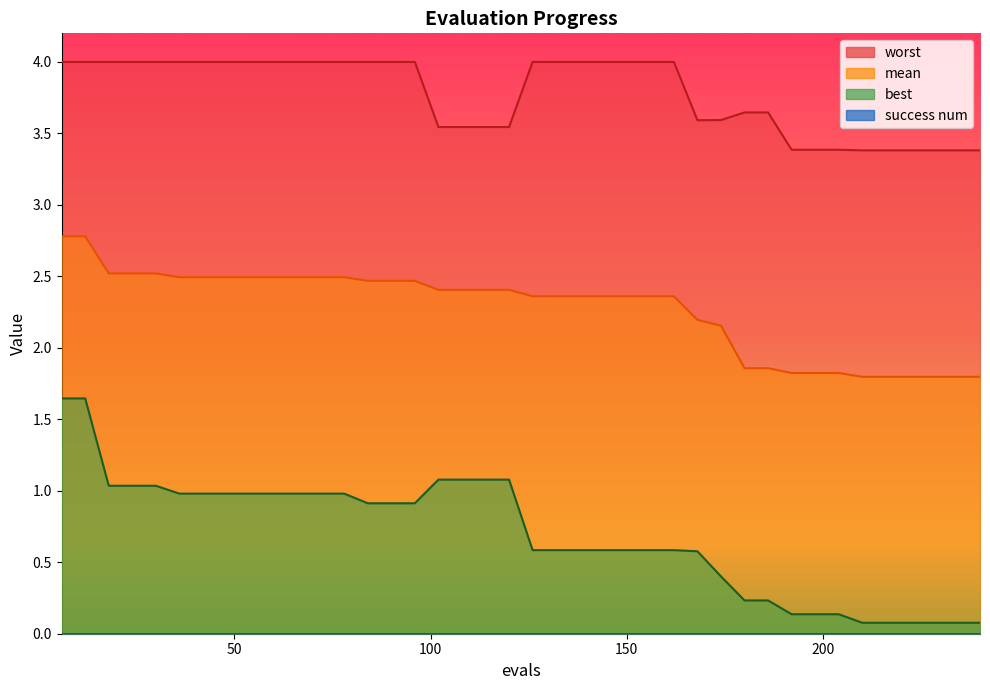

Which series has the largest range (max minus min)?

best